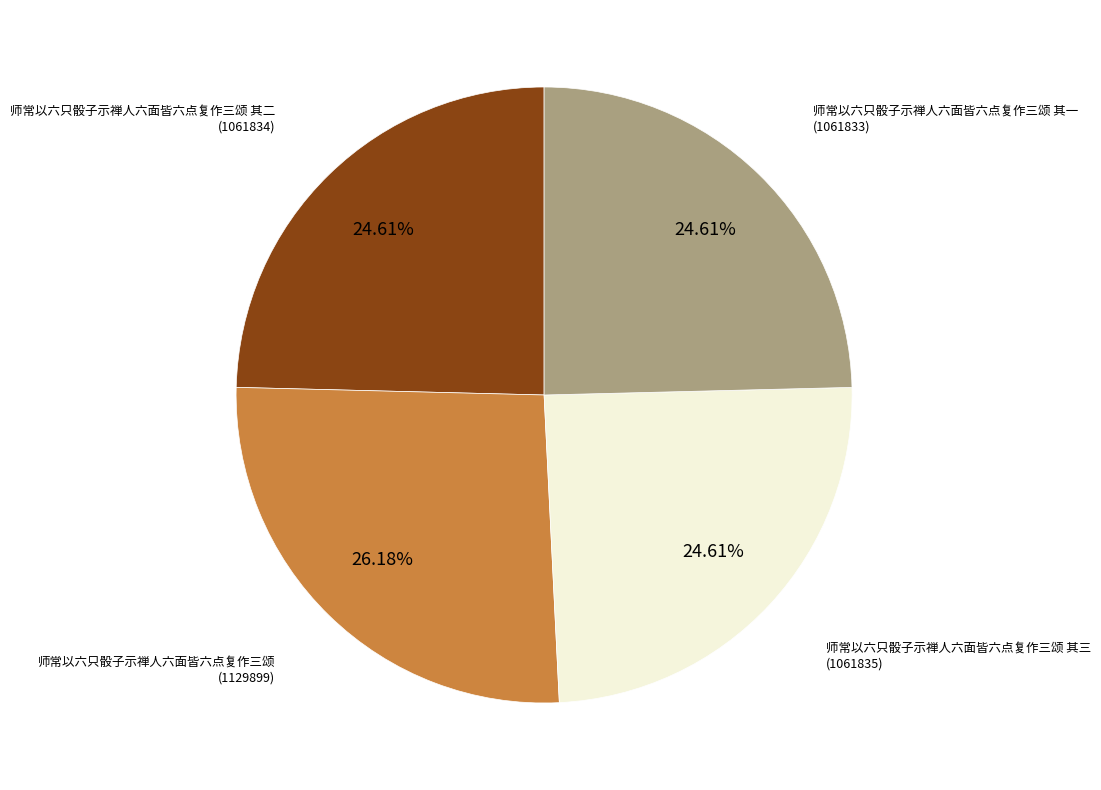

Combined, what portion of the pie is 师常以六只骰子示禅人六面皆六点复作三颂 其二 and 师常以六只骰子示禅人六面皆六点复作三颂?

50.8%